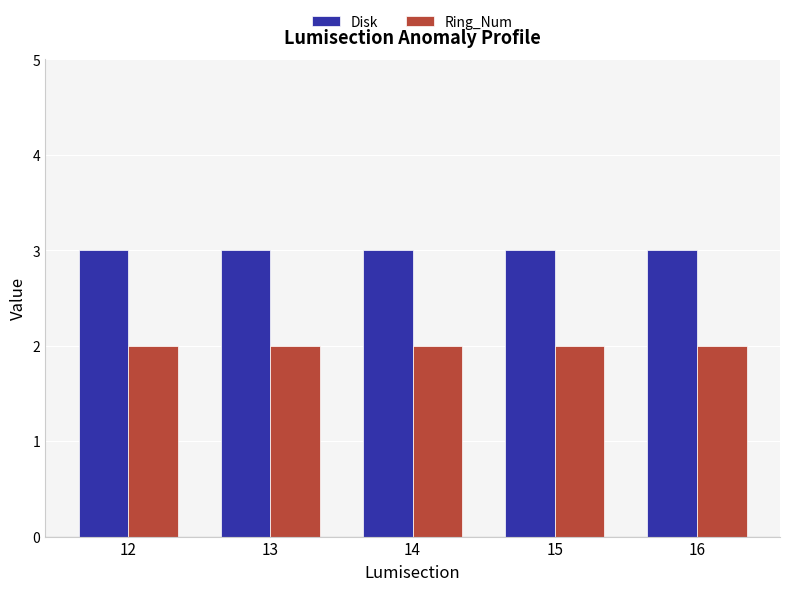

What is the minimum value for Ring_Num?

2